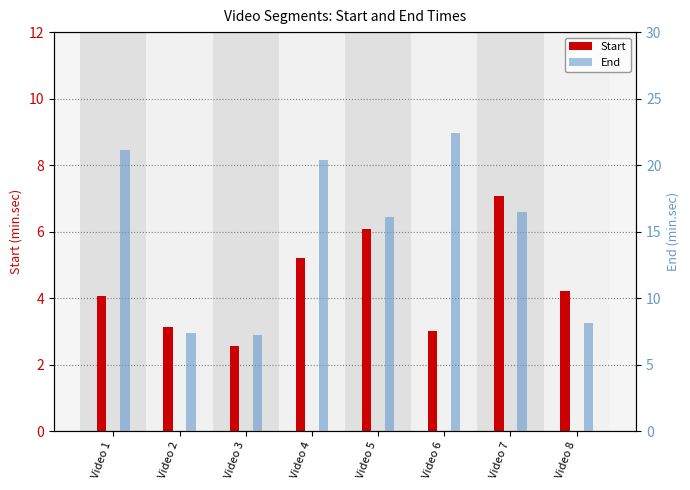

The value of End at Video 1 is 21.1. True or false?

True